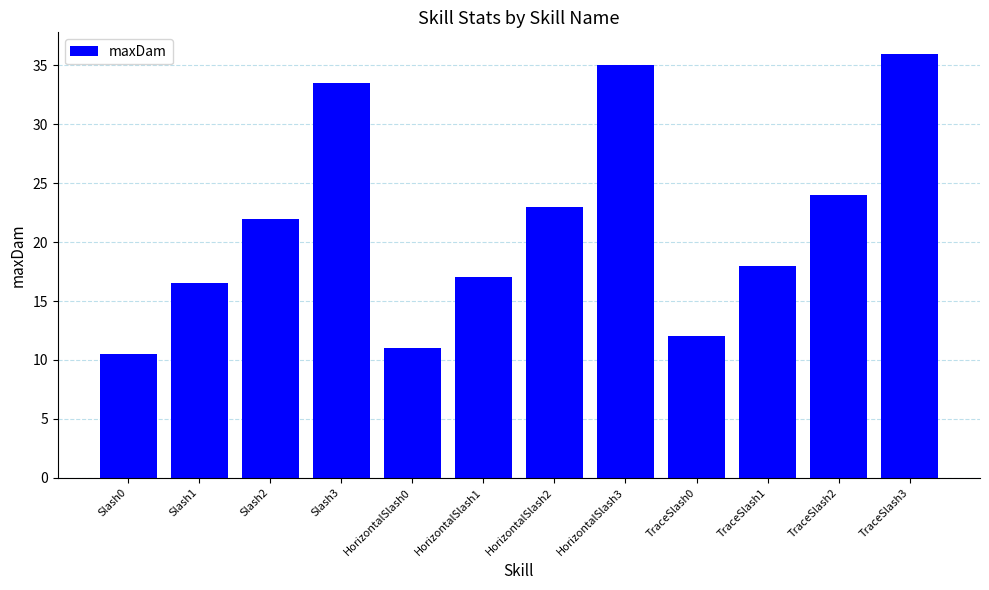

Which has a higher value, Slash0 or HorizontalSlash3?

HorizontalSlash3